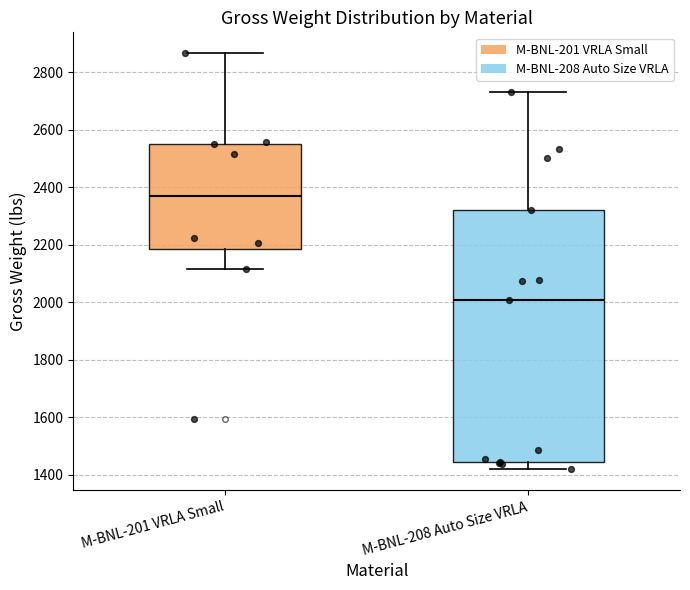

Which box is the tallest, from its lower edge to its upper edge?

M-BNL-208 Auto Size VRLA